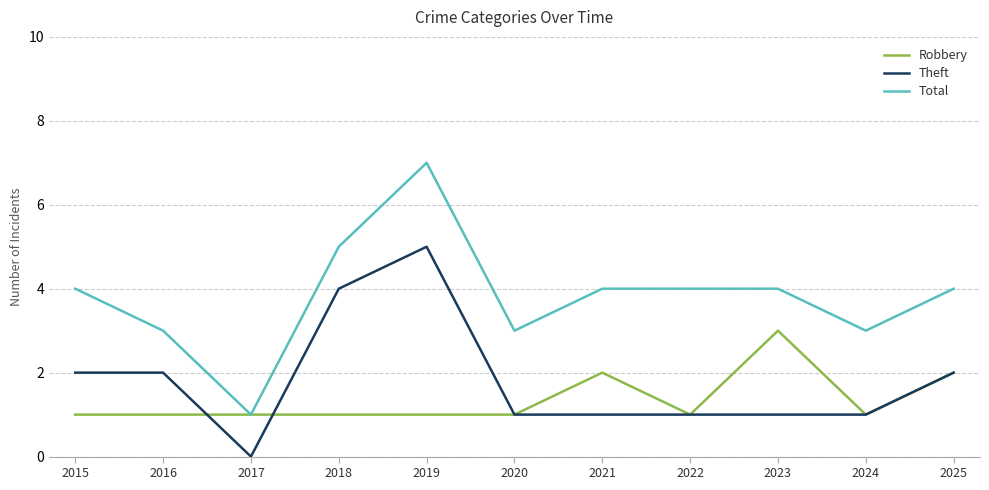

At which label does Total reach its peak?

2019